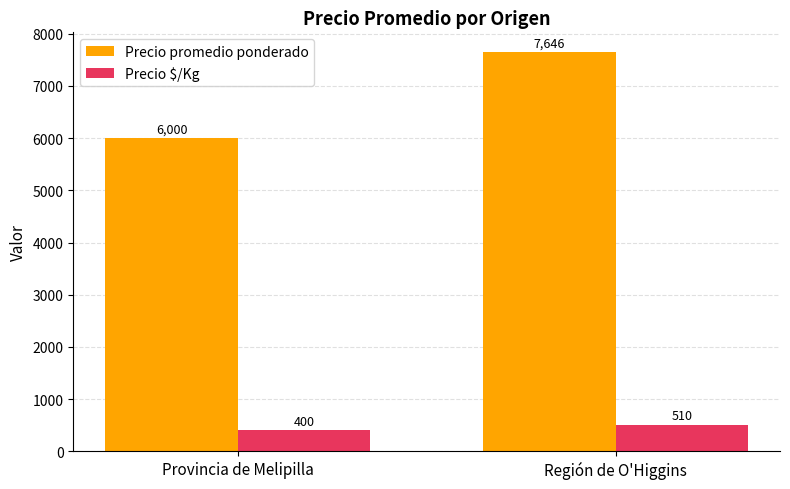

What is the difference between the Precio $/Kg values at Provincia de Melipilla and Región de O'Higgins?

110